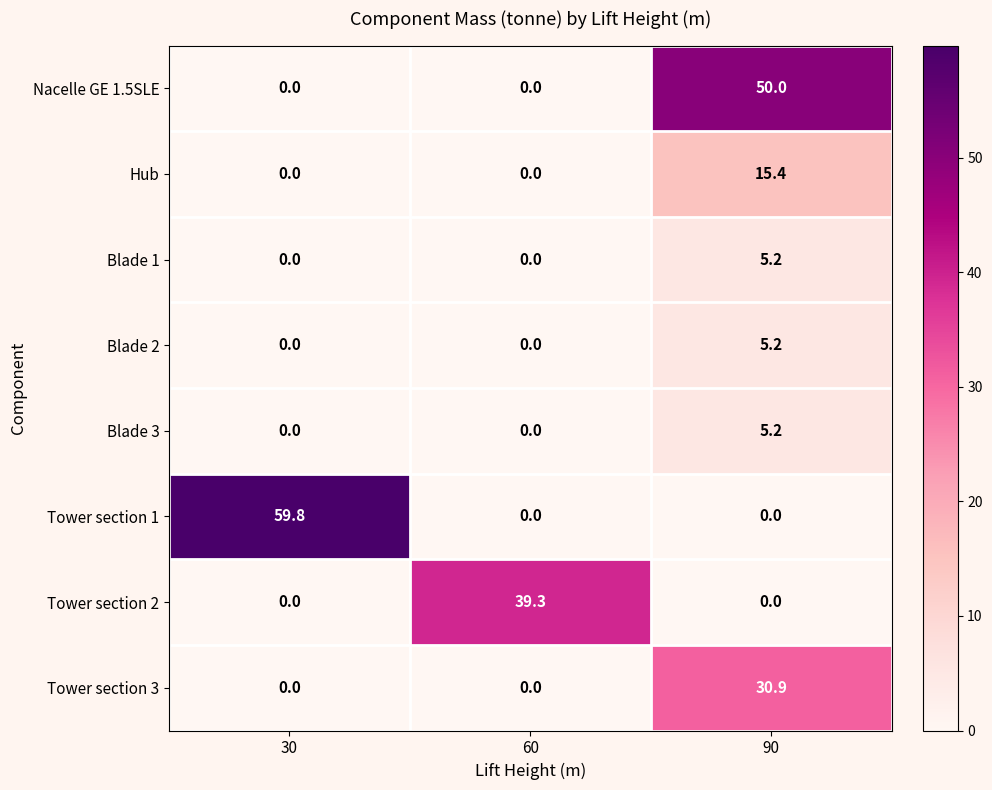

What is the difference between the maximum and minimum values in the Blade 3 series?

5.2